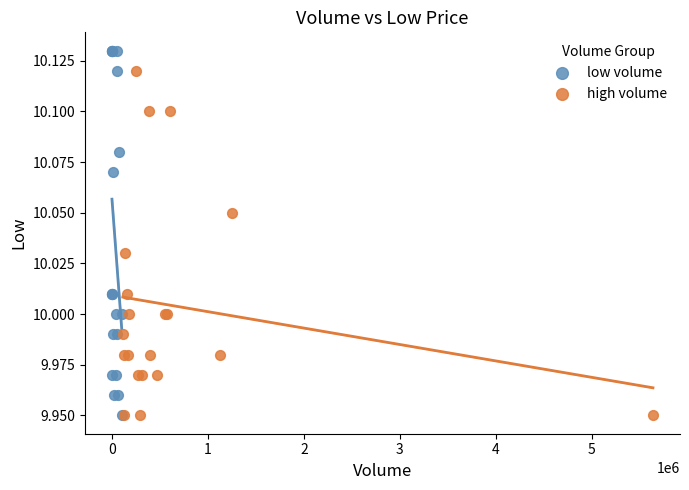

Which series contains the highest Y value?

low volume